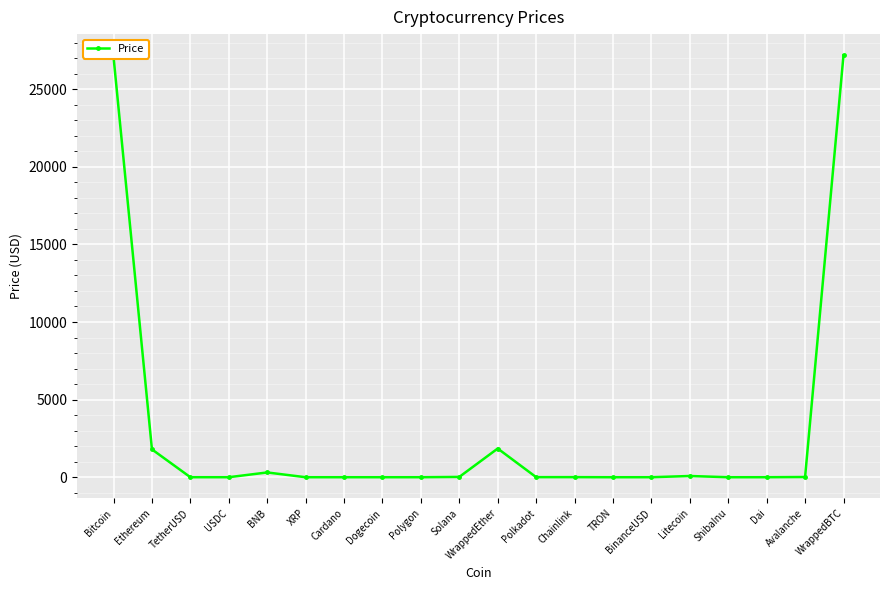

What position from the left is TetherUSD?

3